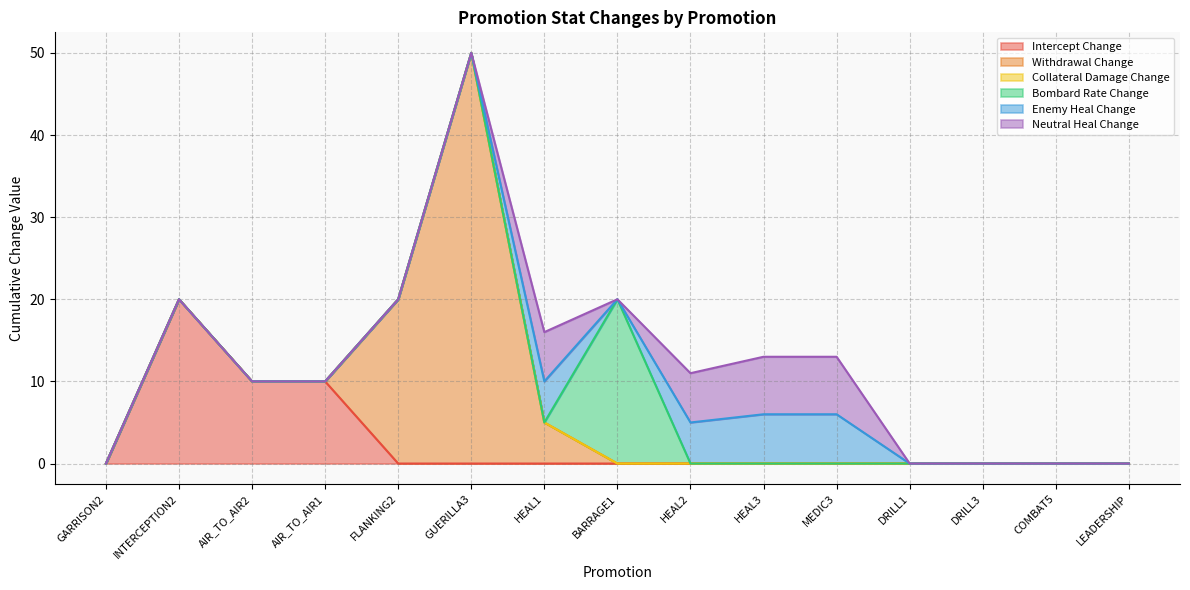

Between HEAL1 and HEAL3, which is larger?

HEAL1